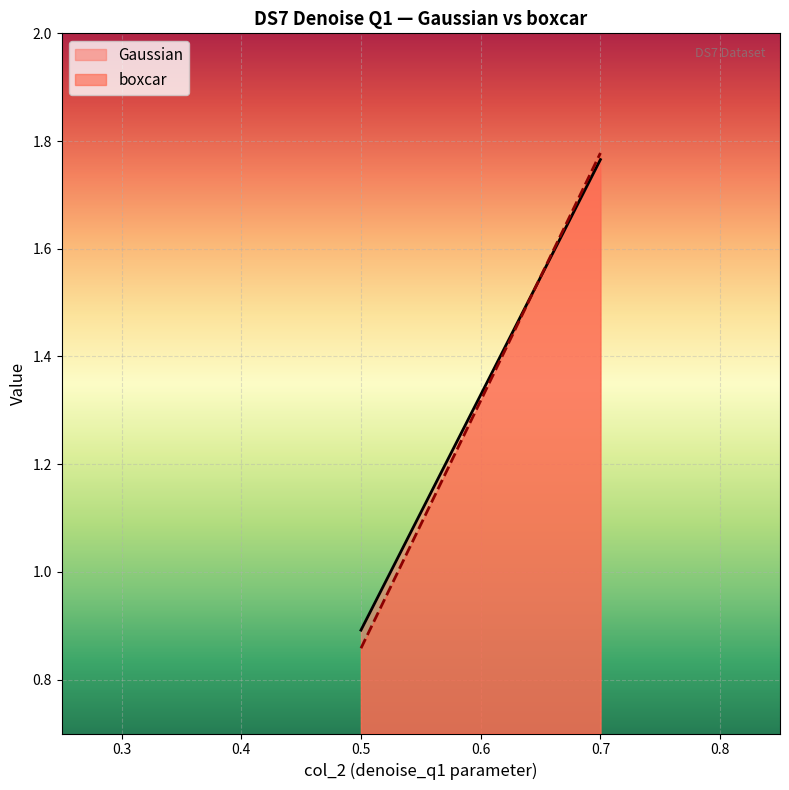

Is it true that boxcar equals 1.3 at col_3?

False